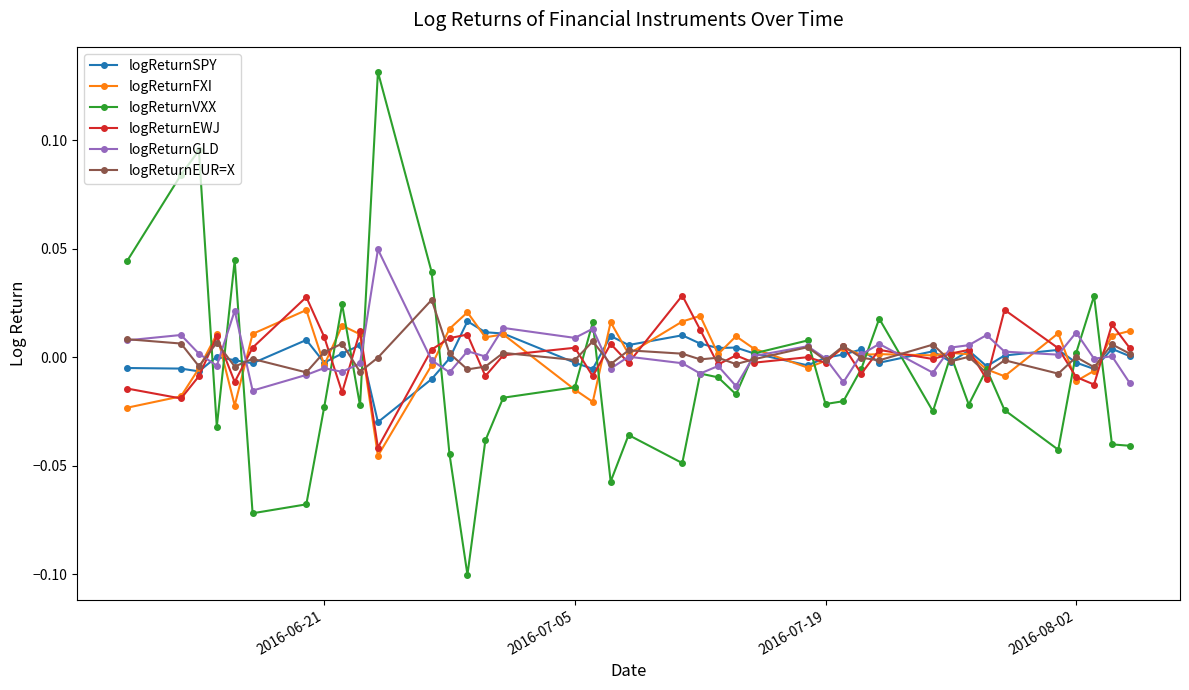

How many categories are shown in the chart?

40